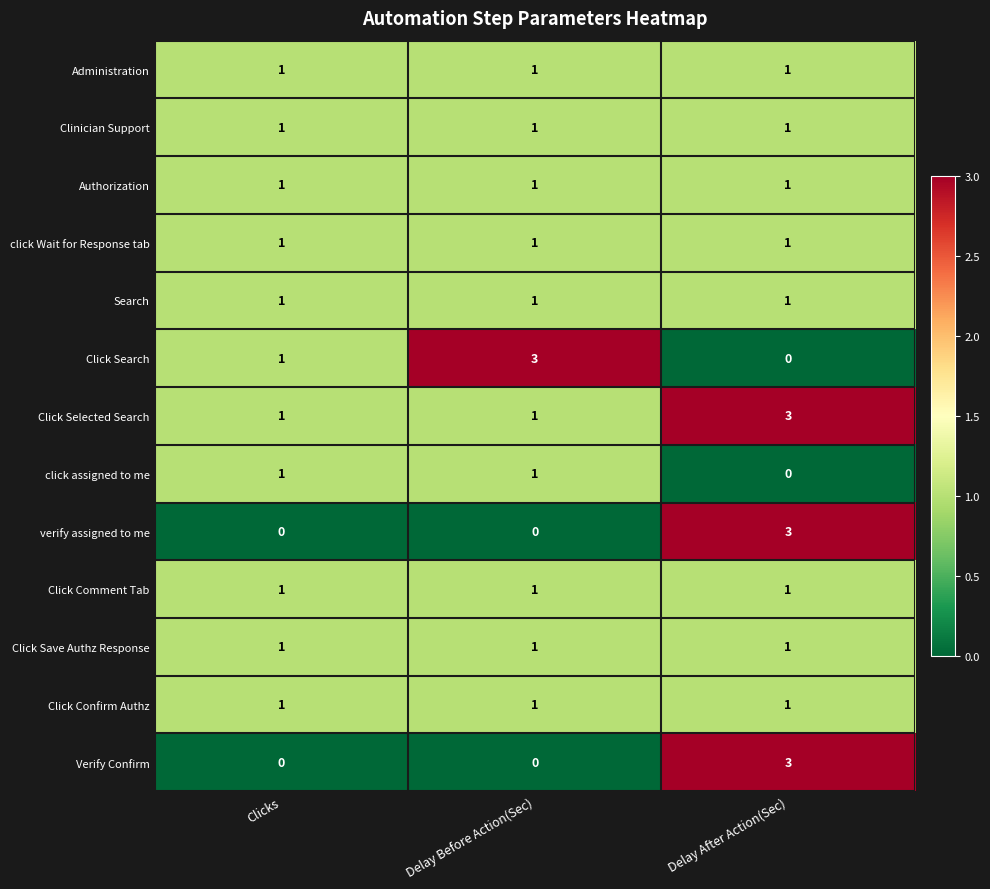

Which series has the largest total across all categories?

Click Selected Search